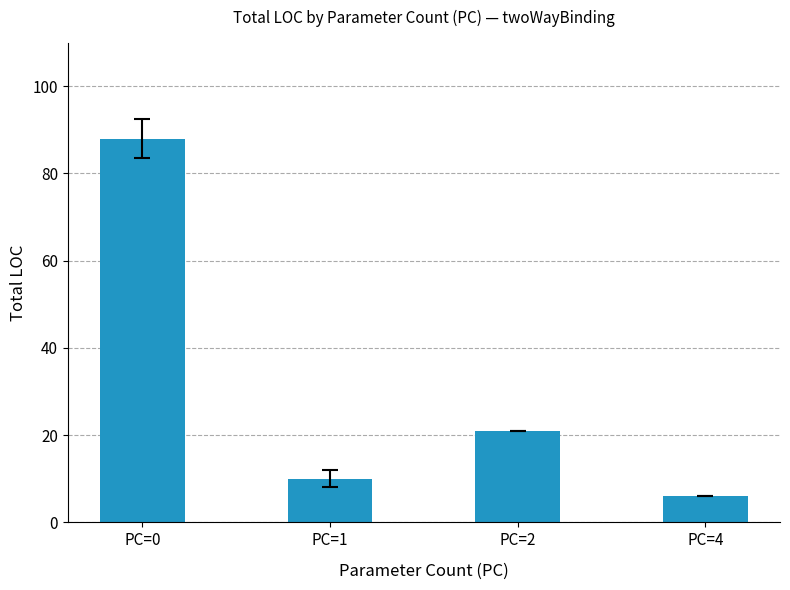

What is the value of the 1st bar from the left?

88